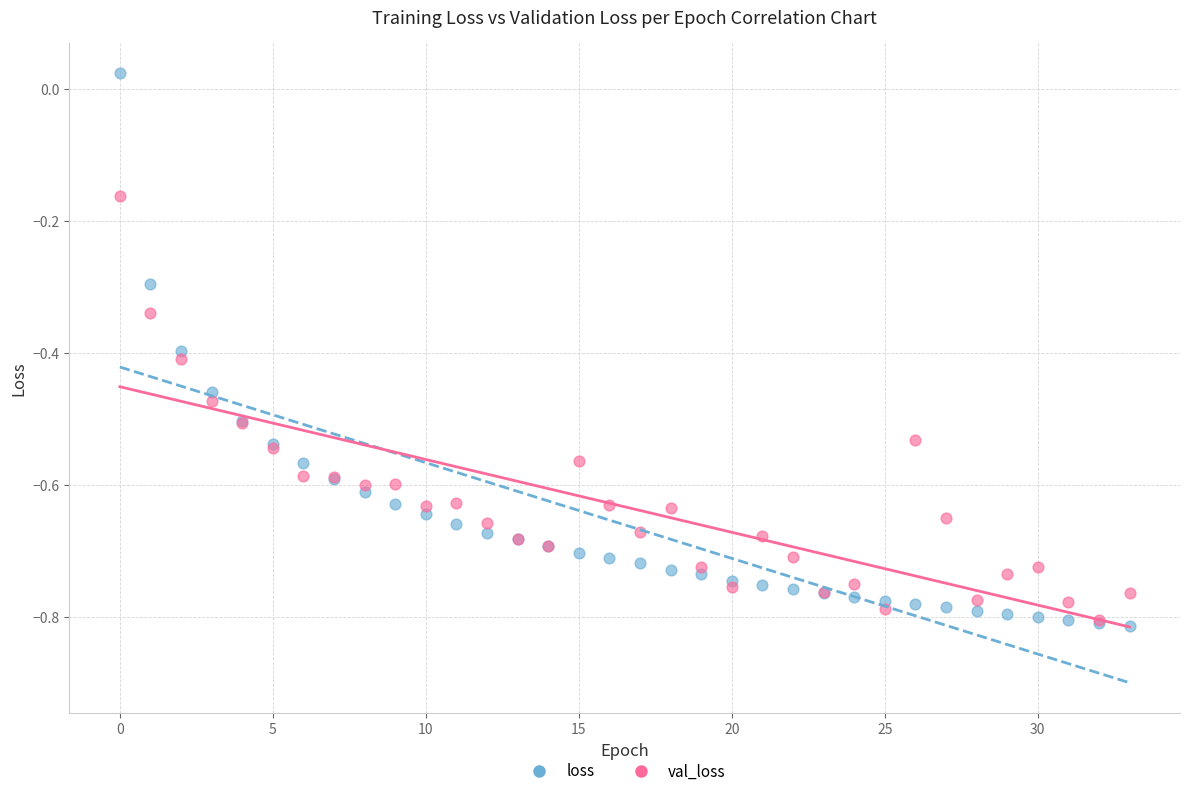

Which series contains the lowest Y value?

loss